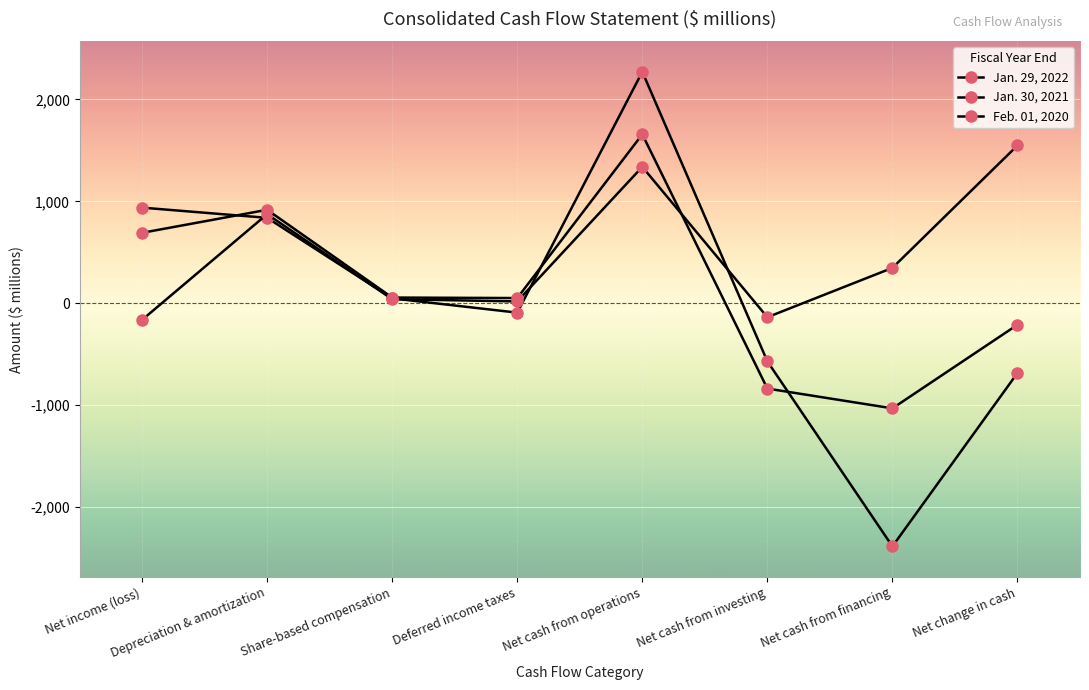

How many lines are shown in the chart?

3